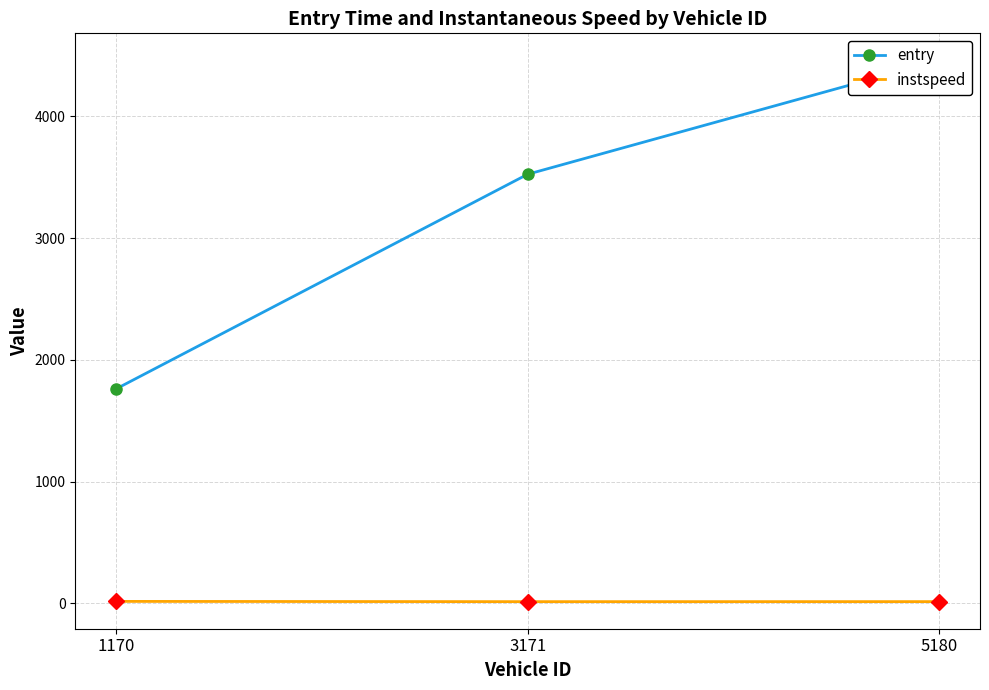

What is the difference between the highest and lowest values at 3171?

3510.5